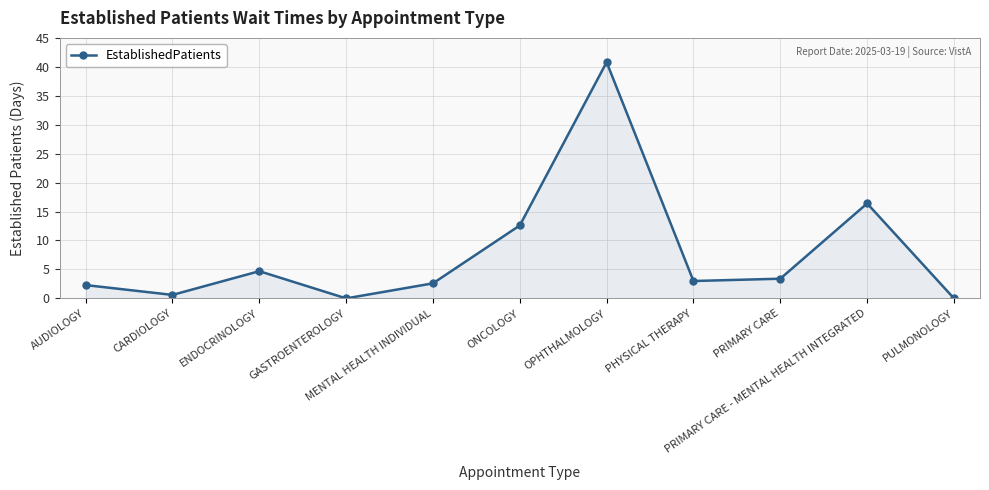

How many categories are shown in the chart?

11